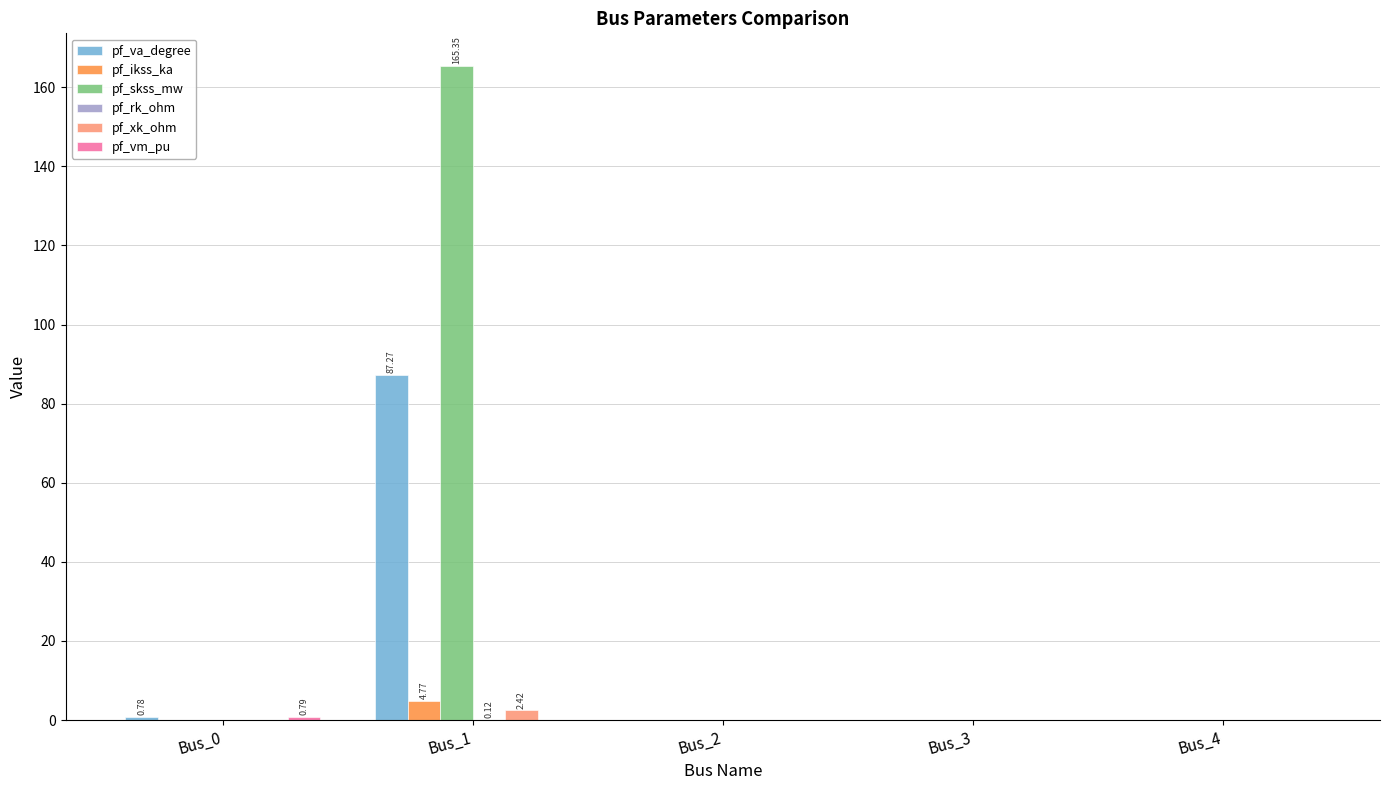

What is the highest value of the pf_ikss_ka series?

4.8